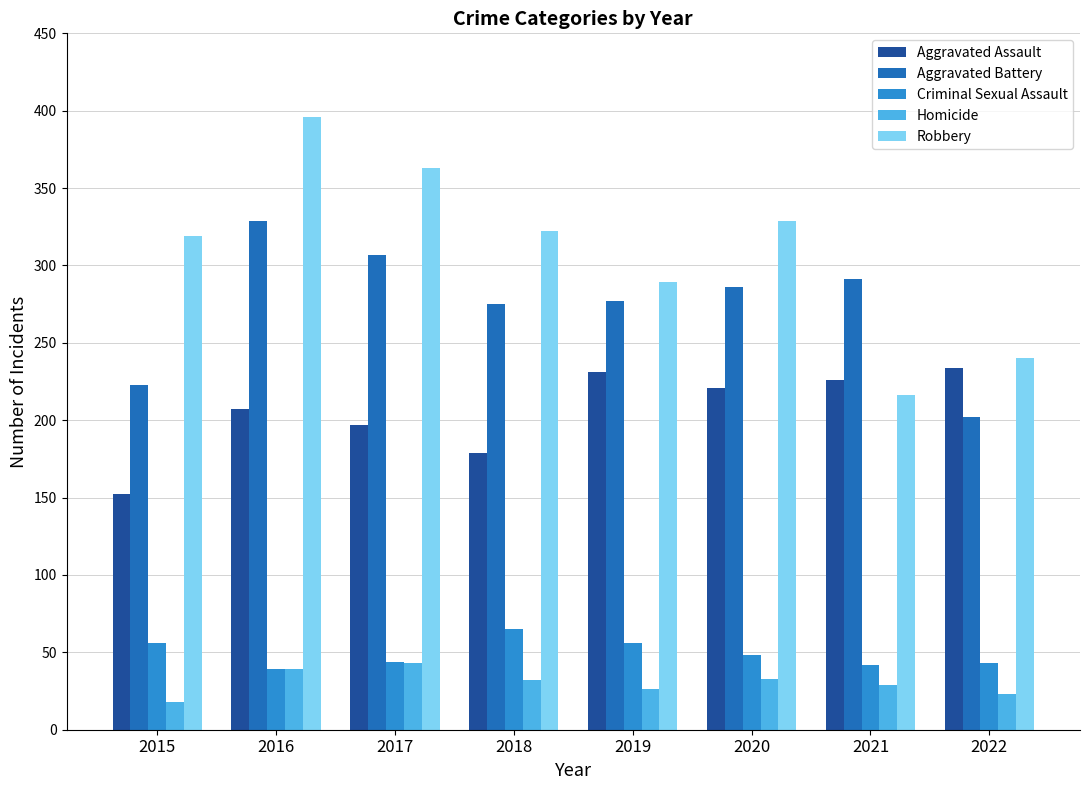

What is the value of the Aggravated Assault bar at the 7th from the left?

226